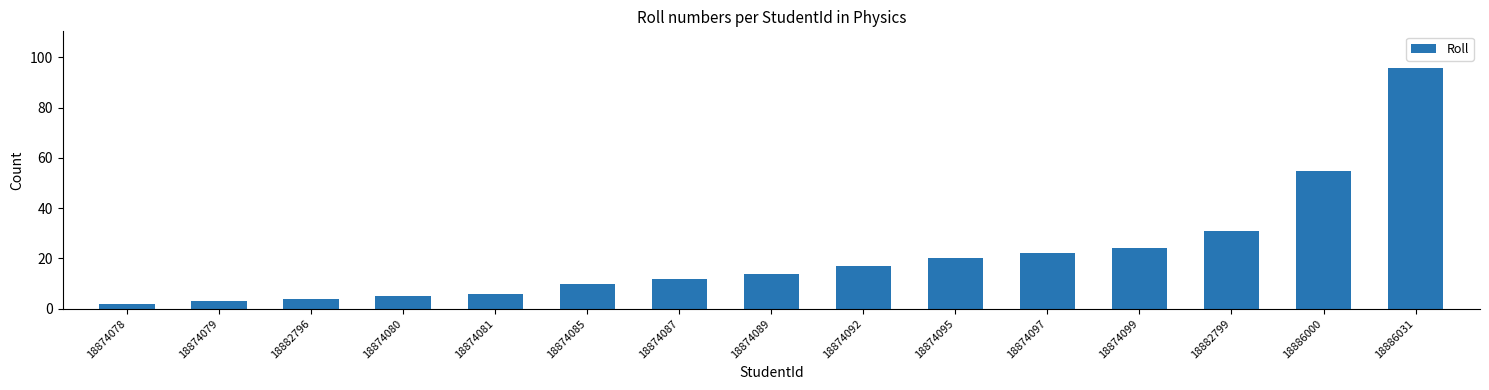

What is the difference between the values at 18874095 and 18882796?

16